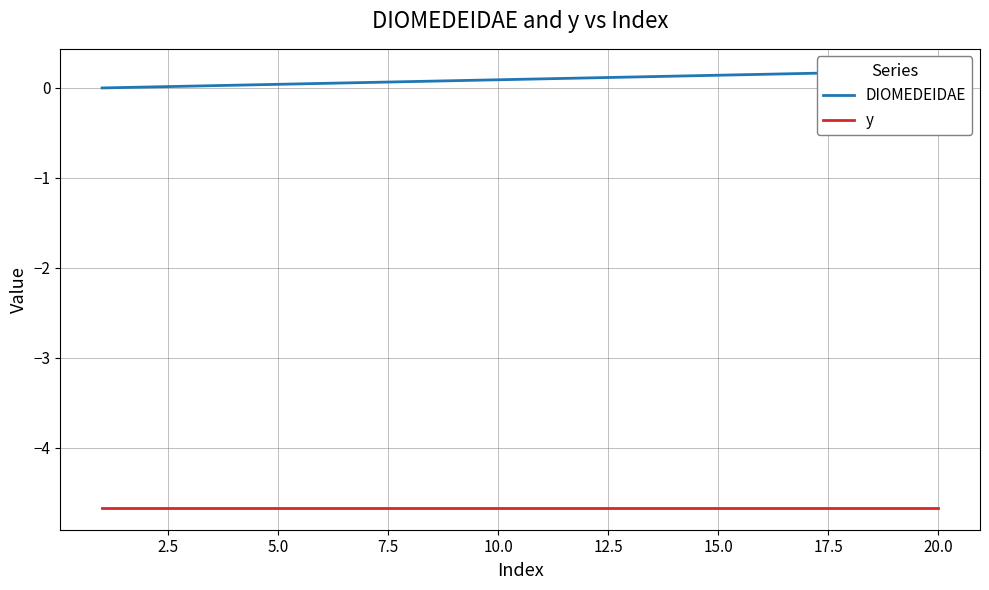

True or false: DIOMEDEIDAE and y cross at least once.

False